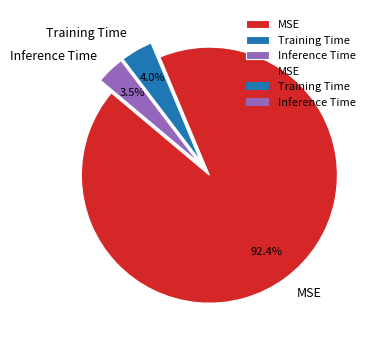

Is Inference Time the majority of the pie?

No